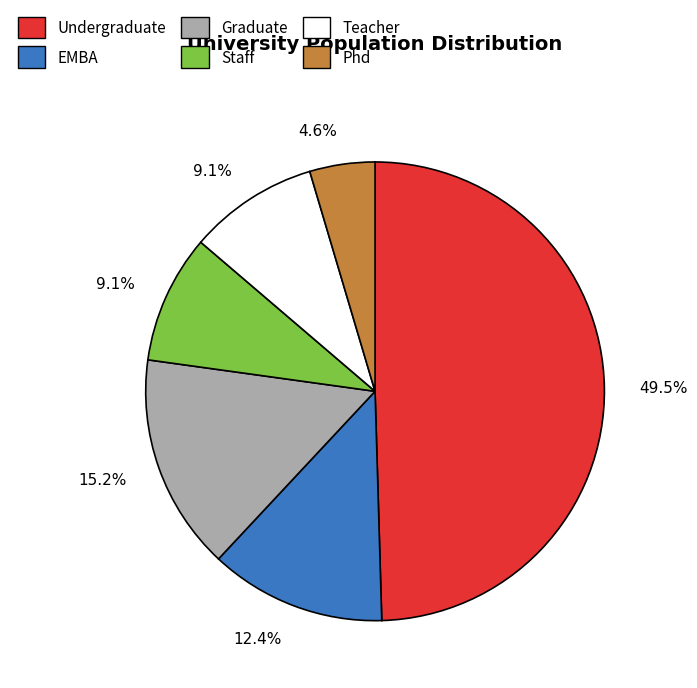

Between Undergraduate and EMBA, which is larger?

Undergraduate